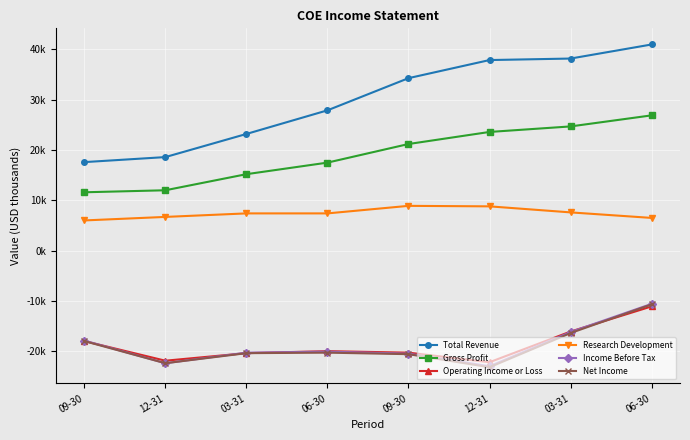

The Income Before Tax series shows -20100 at 06-30. True or false?

True